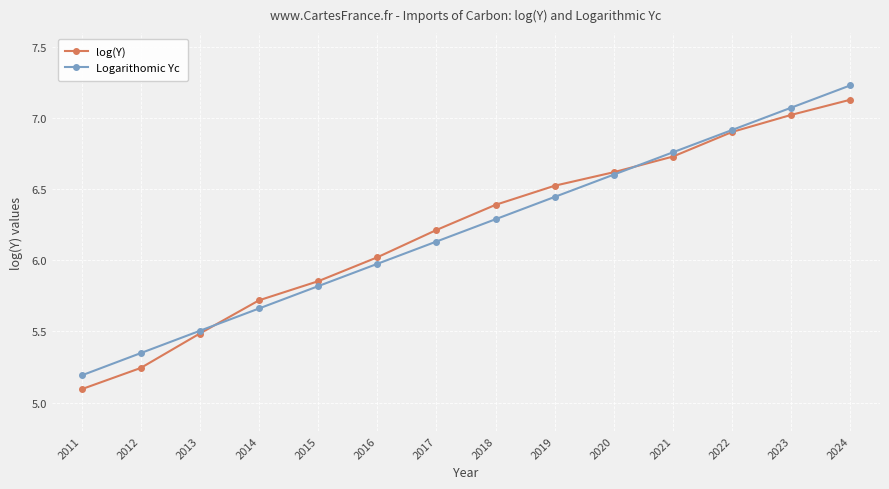

Does the chart have visible grid lines?

Yes